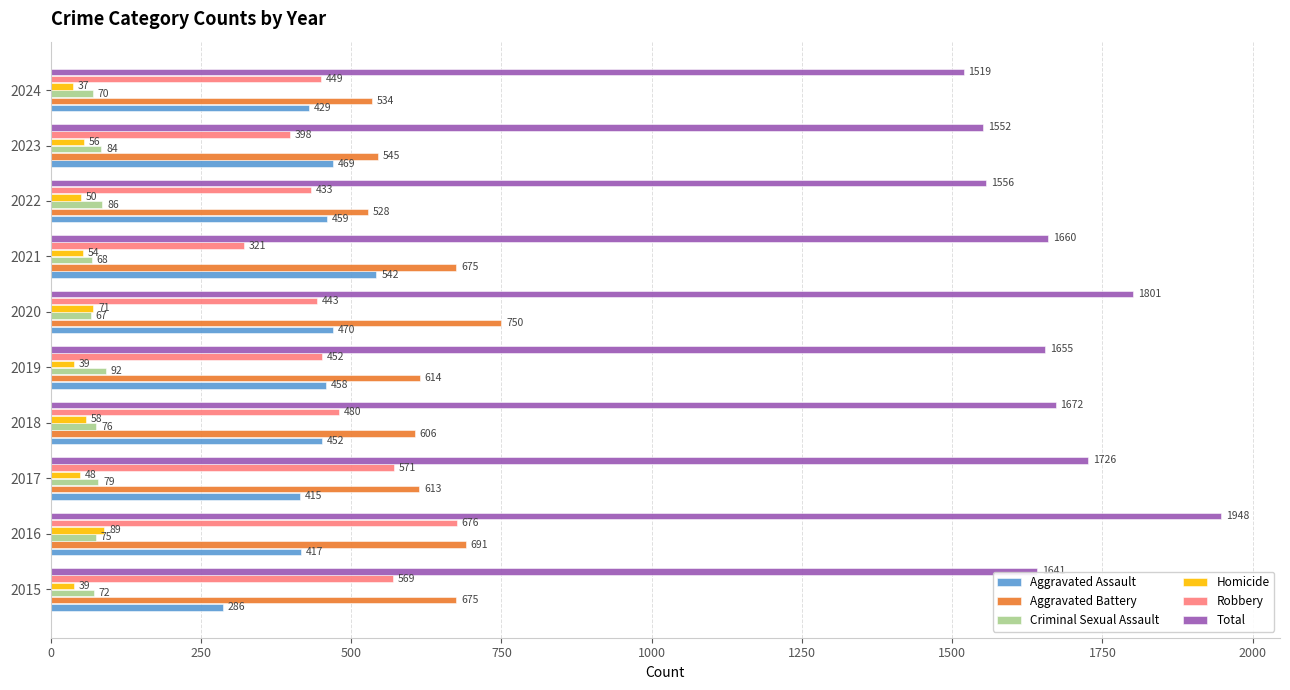

Which series has the largest total across all categories?

Total